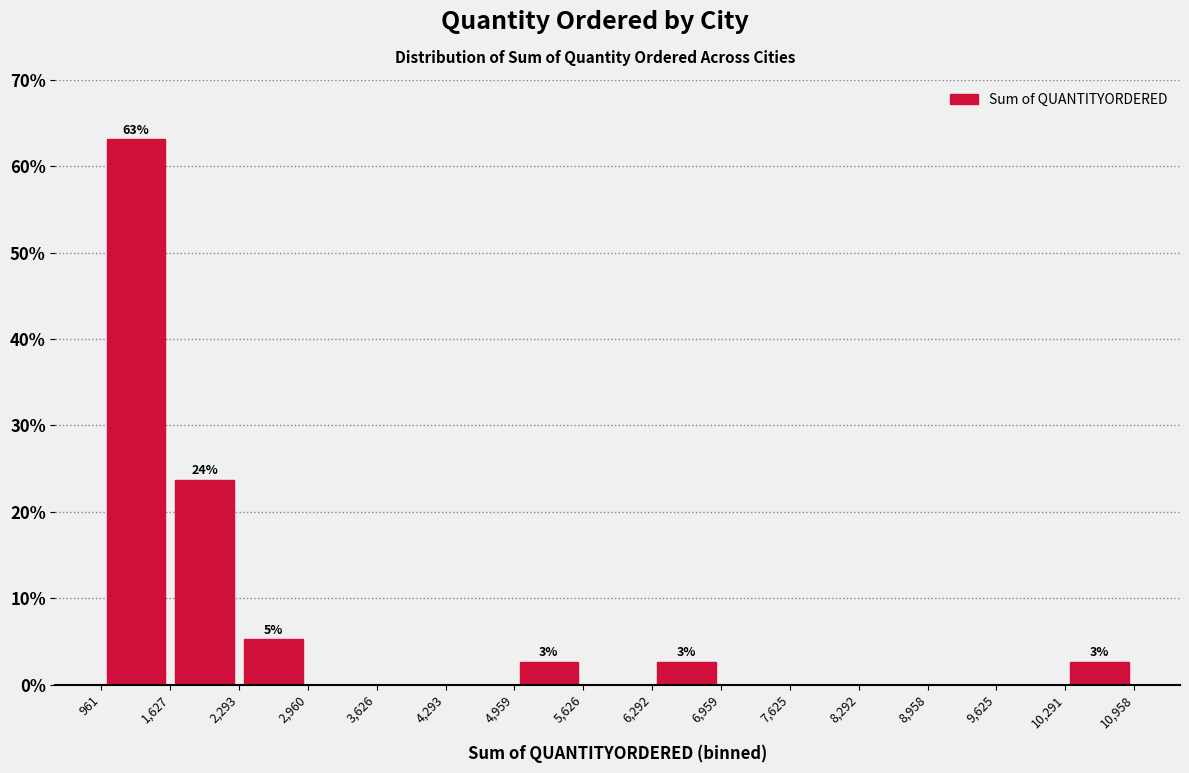

Over which range of the x-axis is the bar tallest?

961 to 1,627